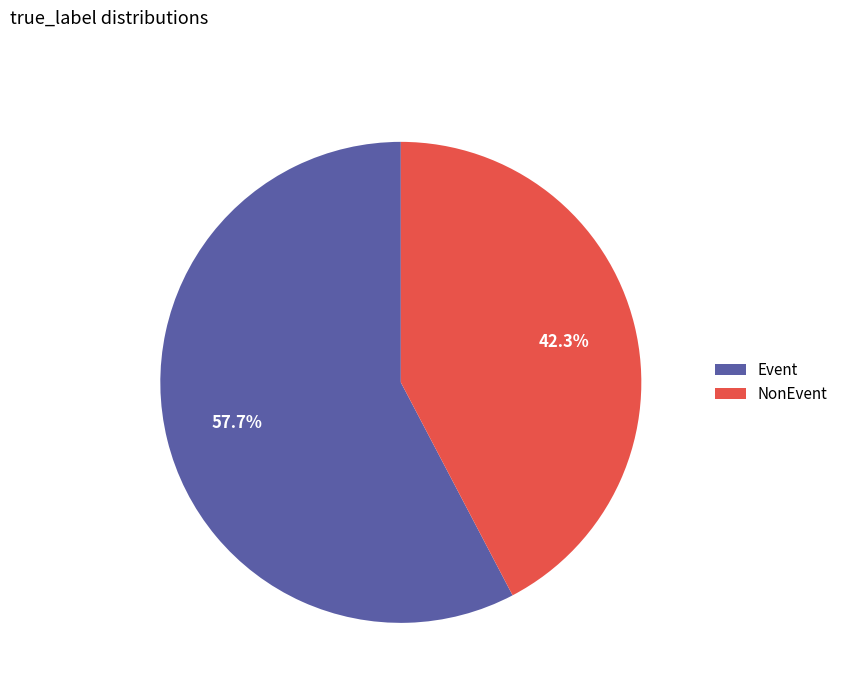

To the nearest percent, what is the difference between the largest and smallest slice percentages?

15%